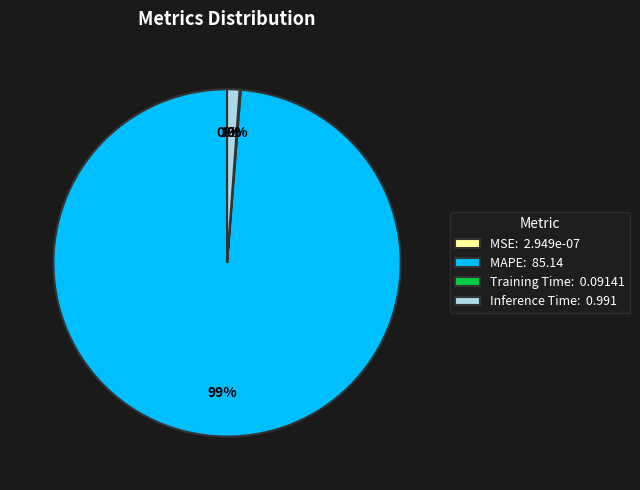

To the nearest percent, what is the combined percentage of MSE and Inference Time?

1%